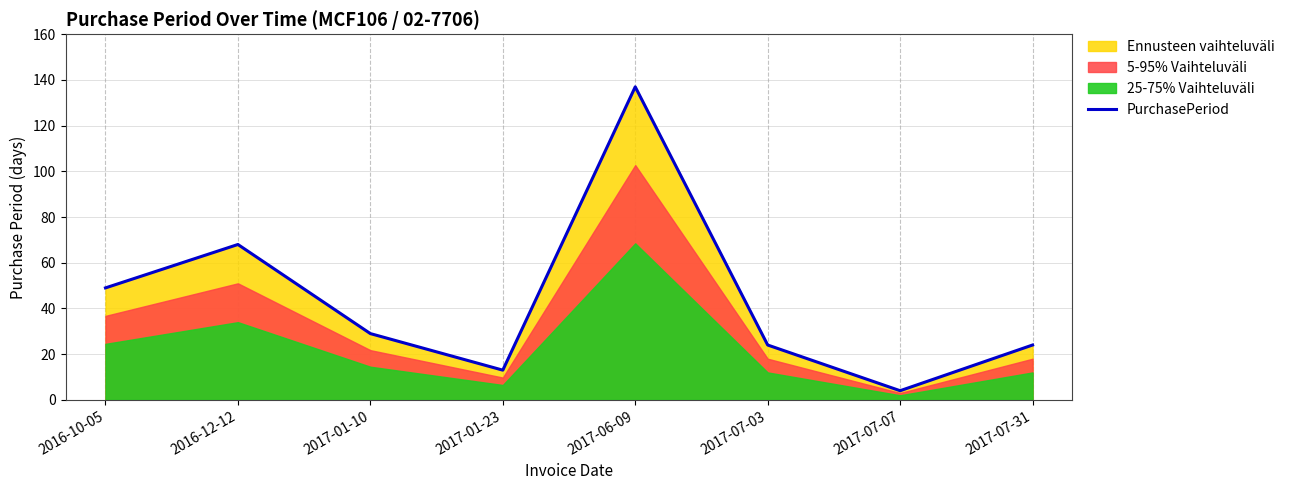

Reading left to right, extract all data points from this chart.

2016-10-05=49	2016-12-12=68	2017-01-10=29	2017-01-23=13	2017-06-09=137	2017-07-03=24	2017-07-07=4	2017-07-31=24